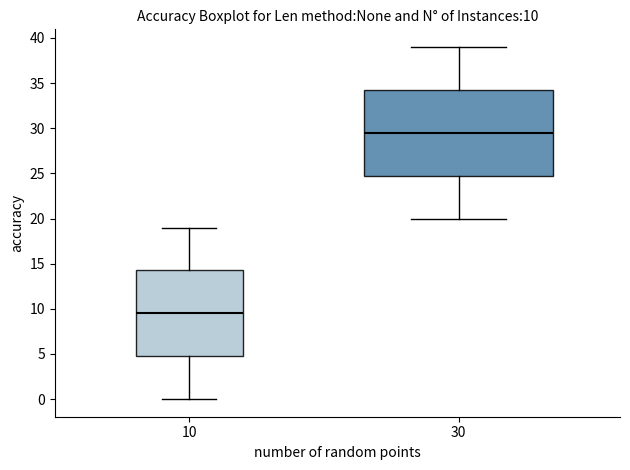

Which box's median line is the lowest?

10